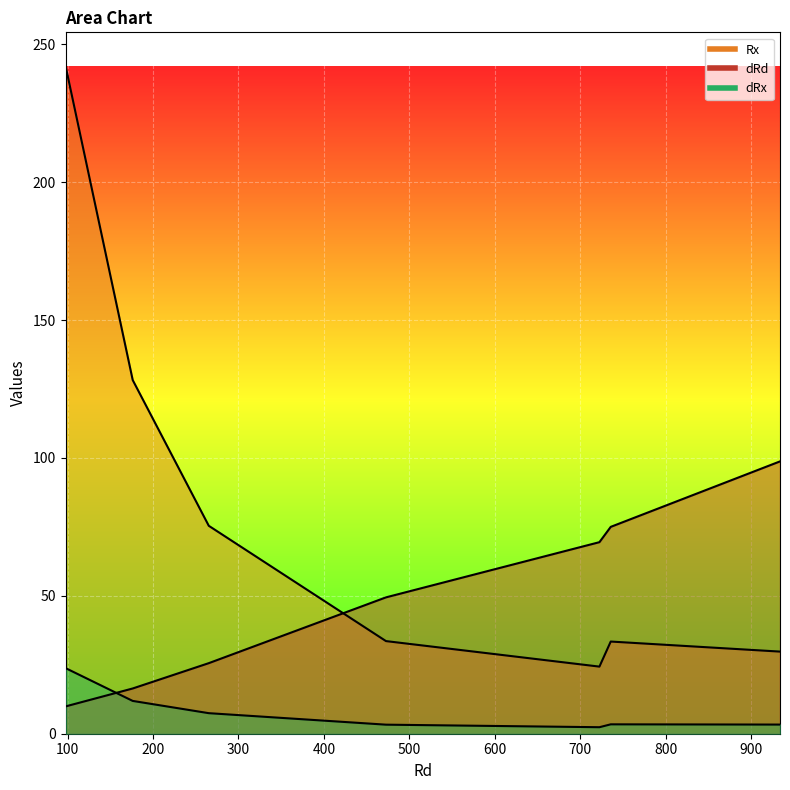

What is the maximum value shown in the chart?

242.3